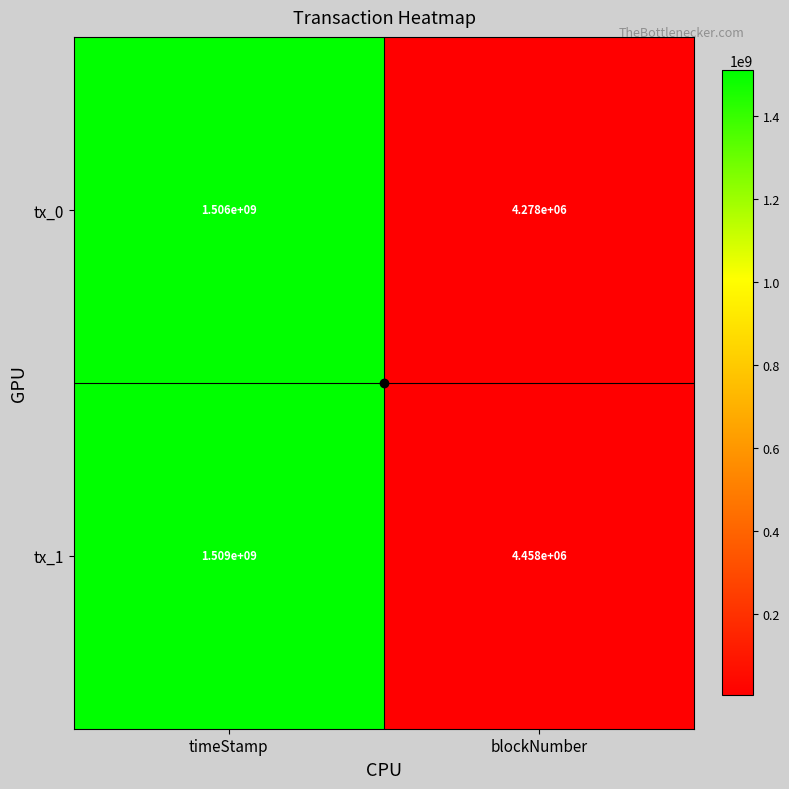

What is the approximate value of tx_0 at blockNumber, to the nearest 100?

4278000